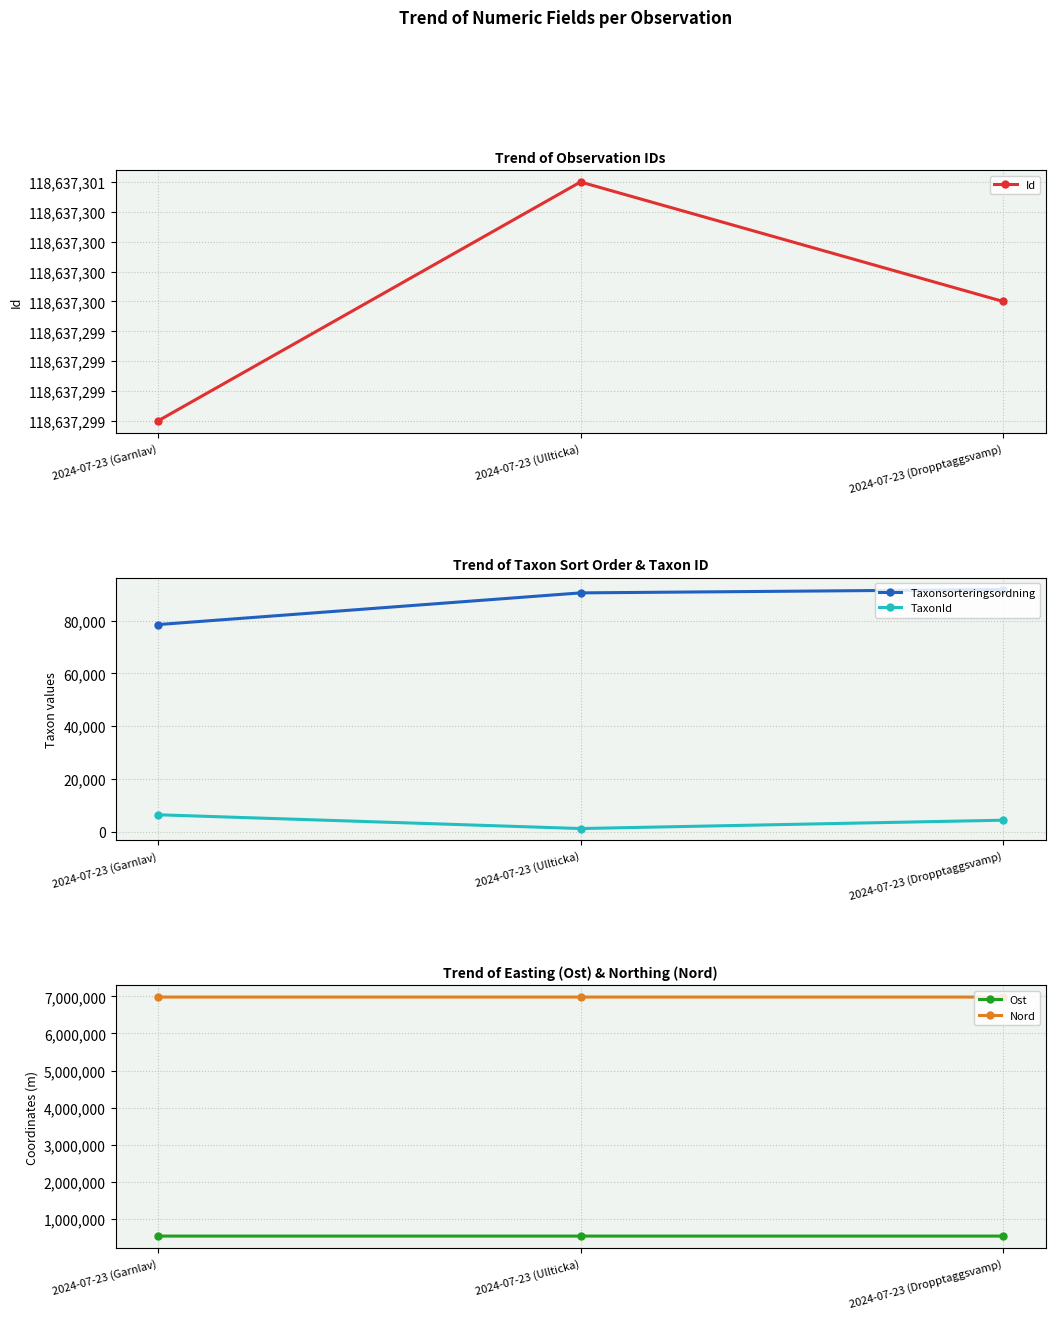

How many TaxonId values are between 1202 and 6425?

3